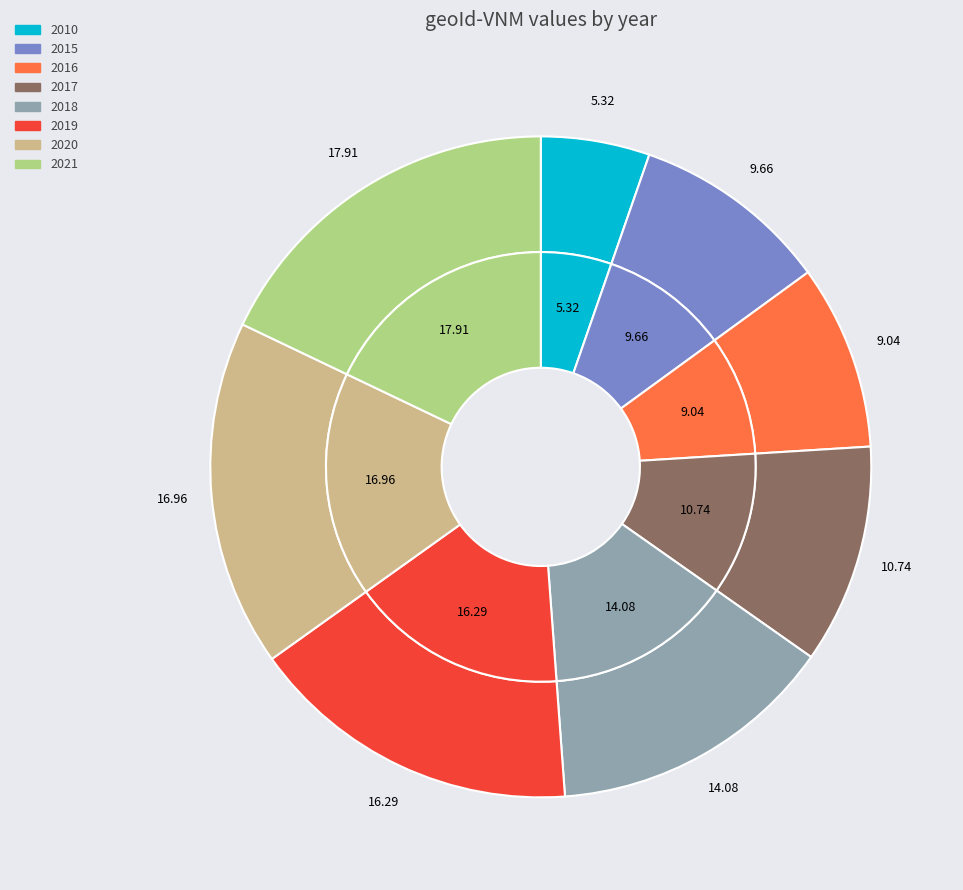

Which category has the biggest portion of the pie?

2021